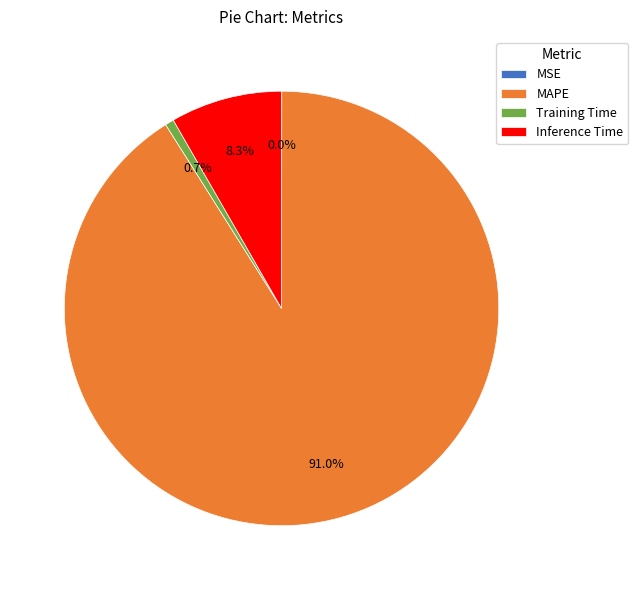

Is there a majority slice in this chart?

Yes